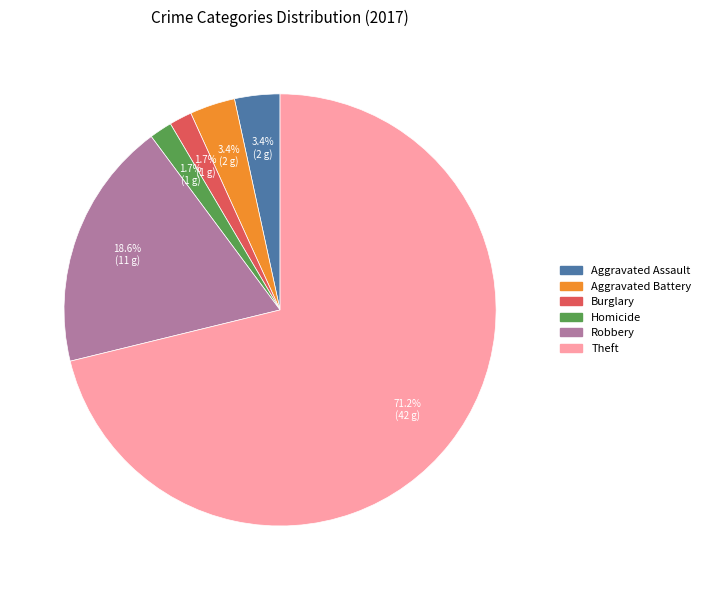

To the nearest percent, what is the average slice percentage?

17%